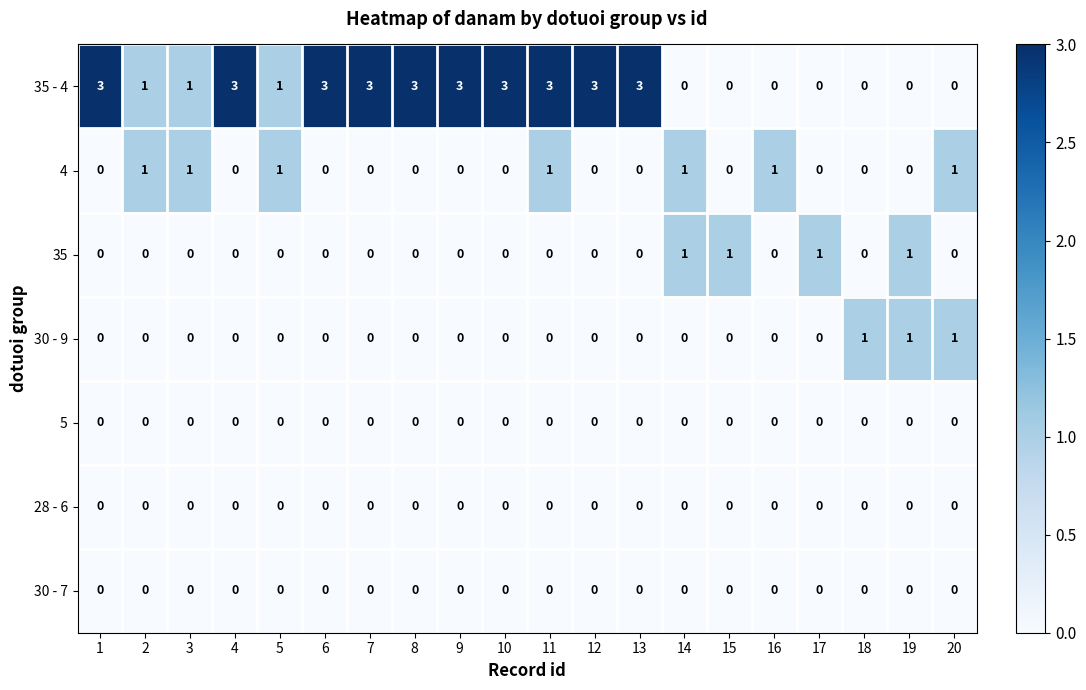

Count the 35 - 4 values in the range 0 to 3.

20